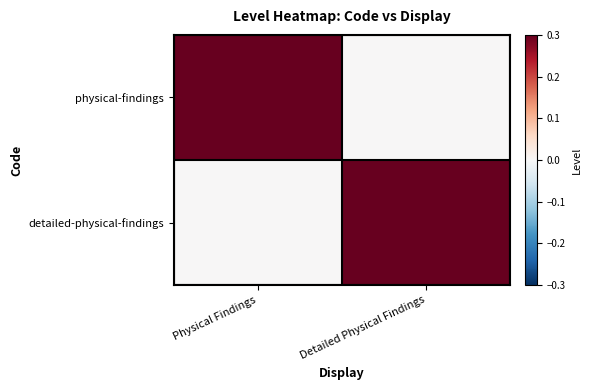

Reading left to right, list all the values displayed in this chart.

physical-findings: Physical Findings=1	Detailed Physical Findings=0
detailed-physical-findings: Physical Findings=0	Detailed Physical Findings=1